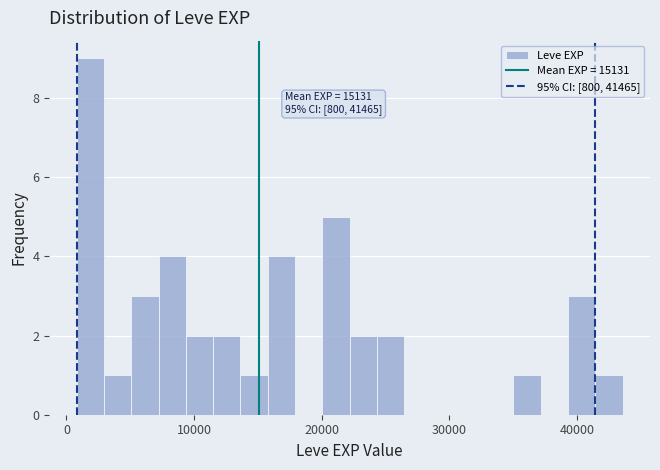

Read against the x-axis, roughly where is the centre of the tallest bar?

2000